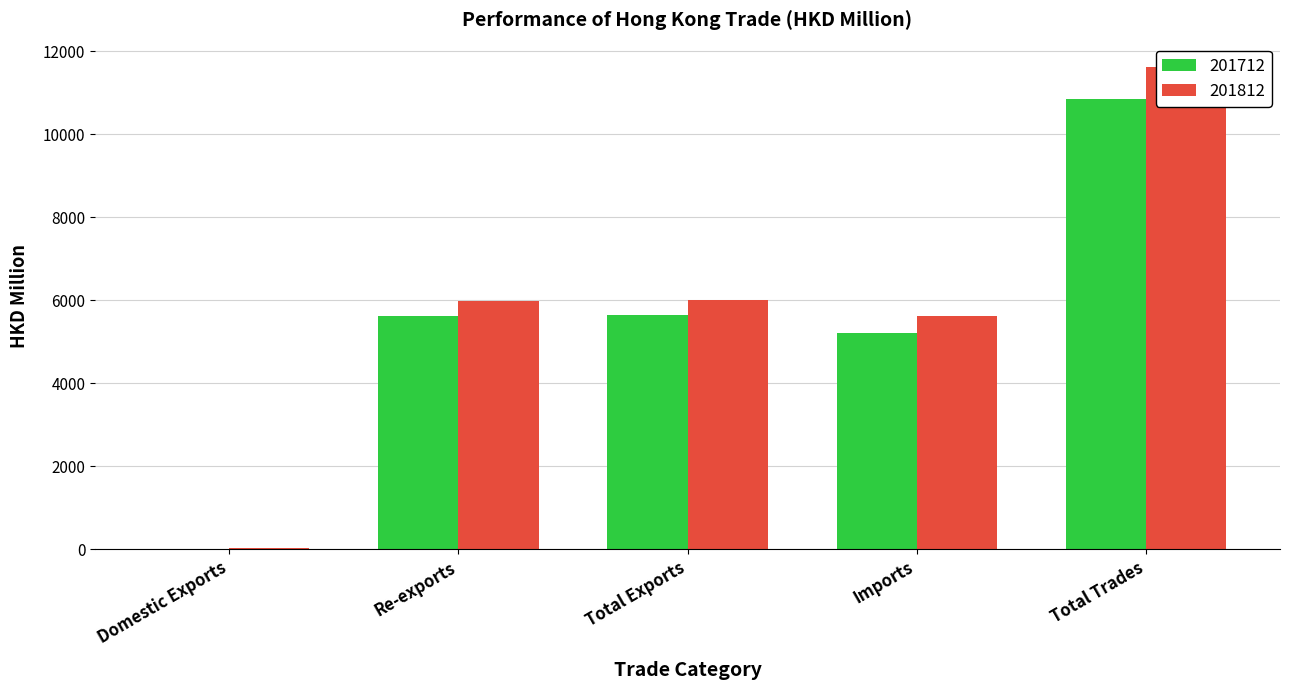

Between Re-exports and Total Trades, which is larger?

Total Trades